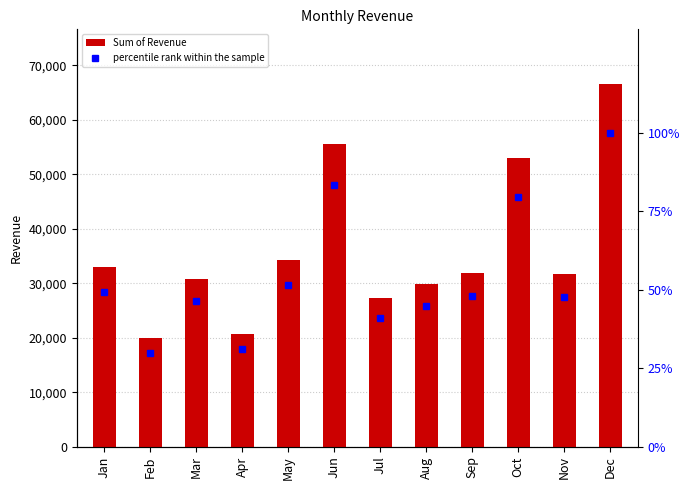

Reading right to left, extract all data points from this chart.

Sum of Revenue: 66642.8	31773.4	53033.6	31950.0	29921.5	27318.5	55601.6	34307.1	20771.8	30852.6	19955.5	32907.8
percentile rank within the sample: 100.0	47.7	79.6	47.9	44.9	41.0	83.4	51.5	31.2	46.3	29.9	49.4